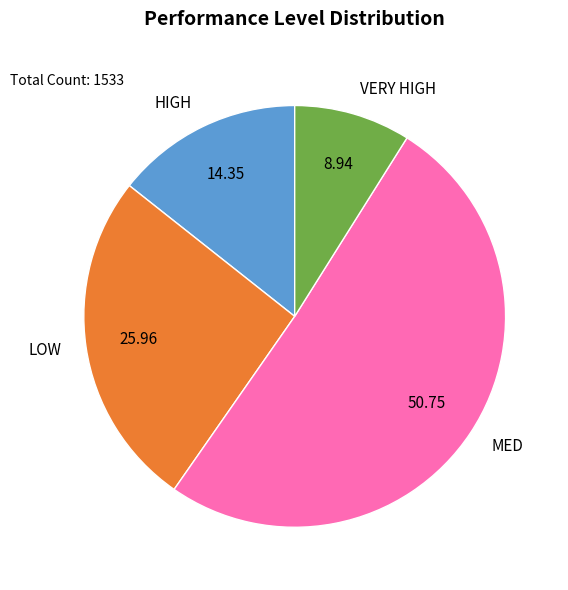

Is there any slice that represents more than half of the pie?

Yes